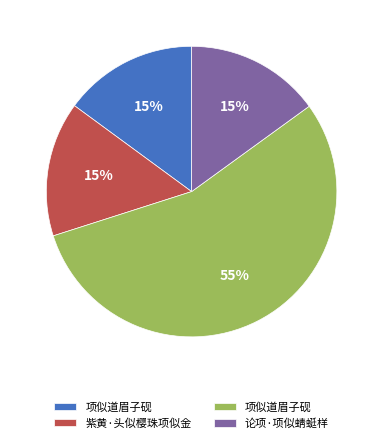

To the nearest percent, what is the average slice percentage?

25%